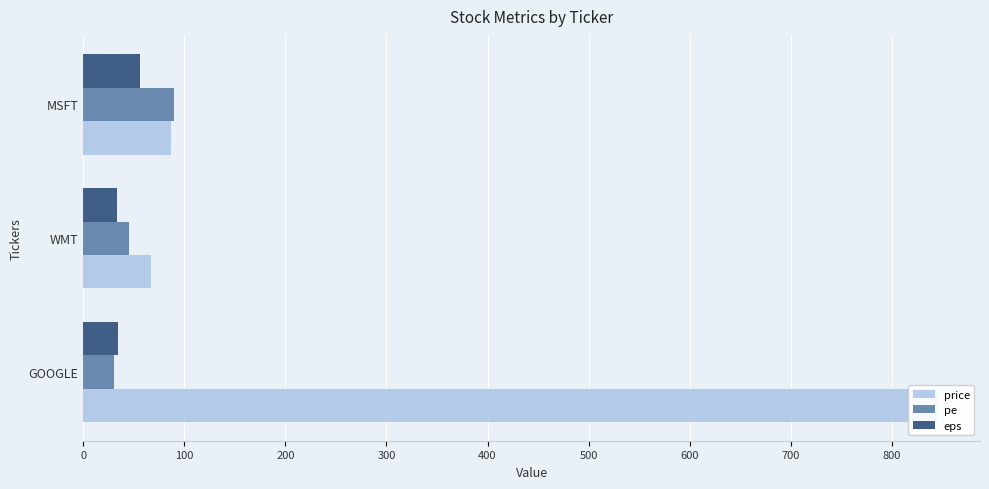

Rank the series at WMT from lowest to highest value.

eps, pe, price